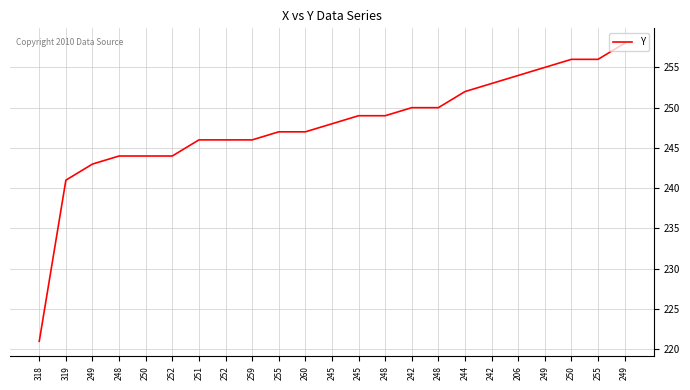

Which category has the lowest value across all series?

318